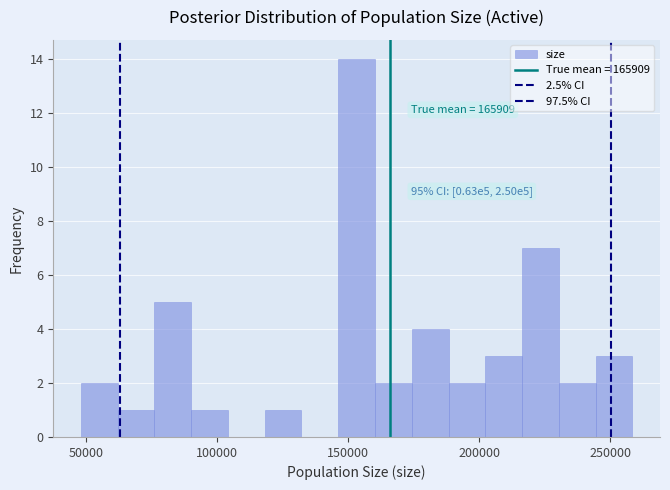

Around what value on the x-axis is the tallest bar? Give the approximate position of its centre, as read against the axis.

155000